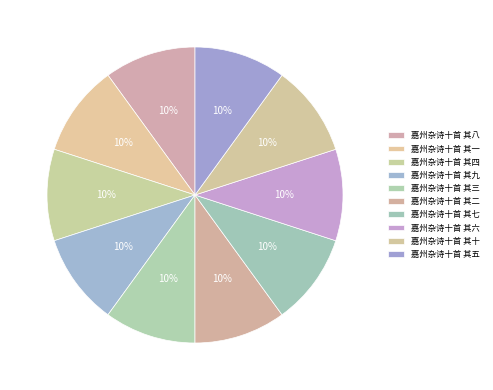

Count the number of slices in the pie.

10